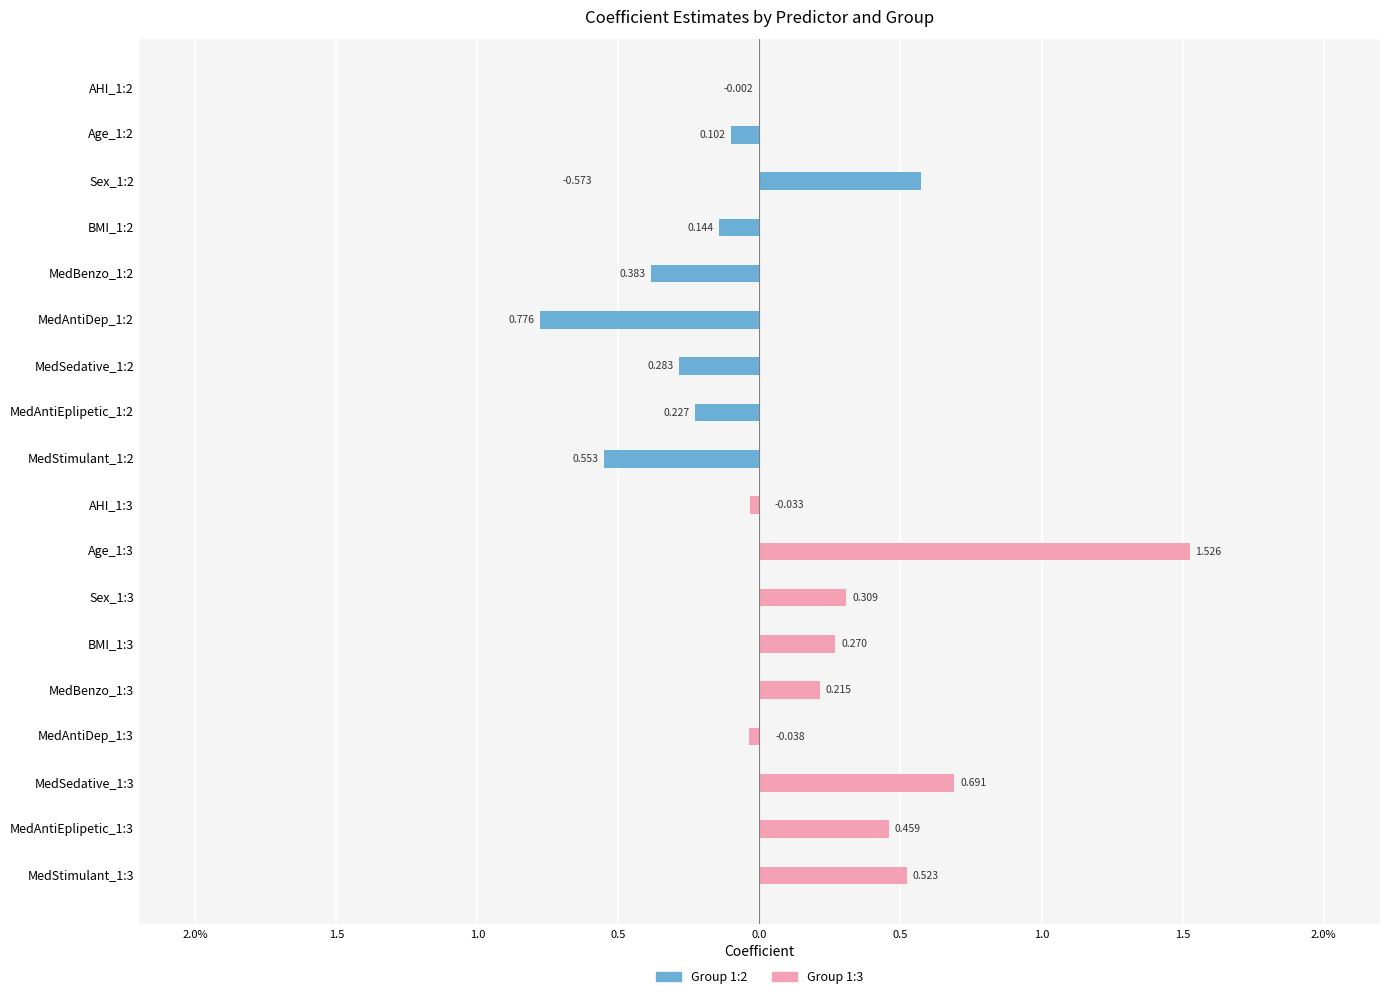

List the series in order of their peak value, lowest first.

Group 1:2, Group 1:3